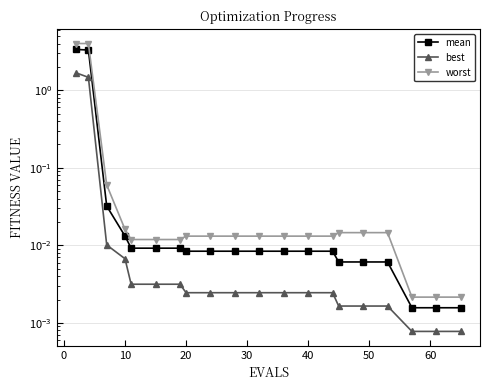

True or false: best and mean cross at least once.

False